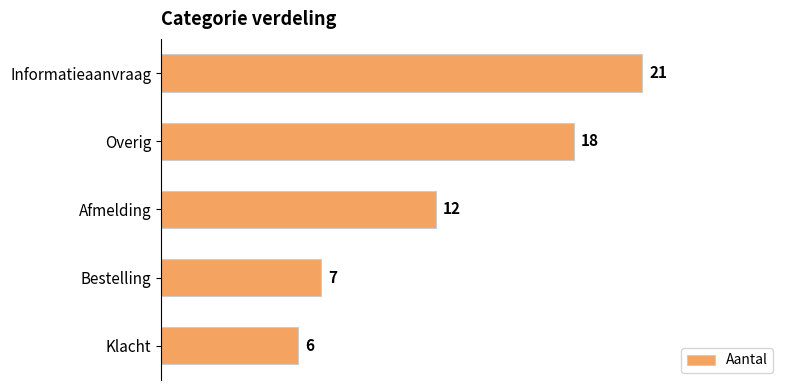

What is the difference between the maximum and minimum values?

15